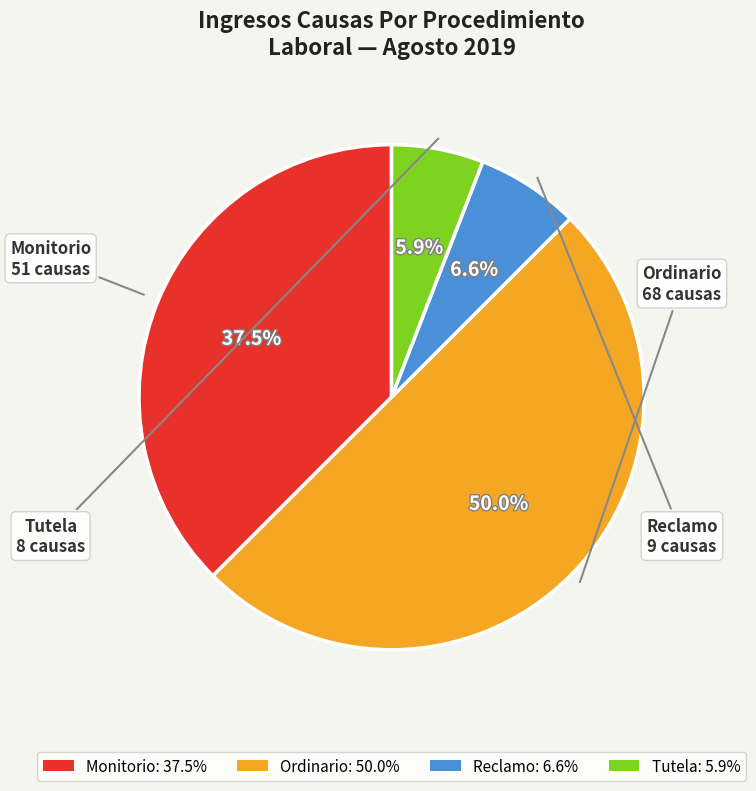

Rank the categories by value from highest to lowest.

Ordinario, Monitorio, Reclamo, Tutela